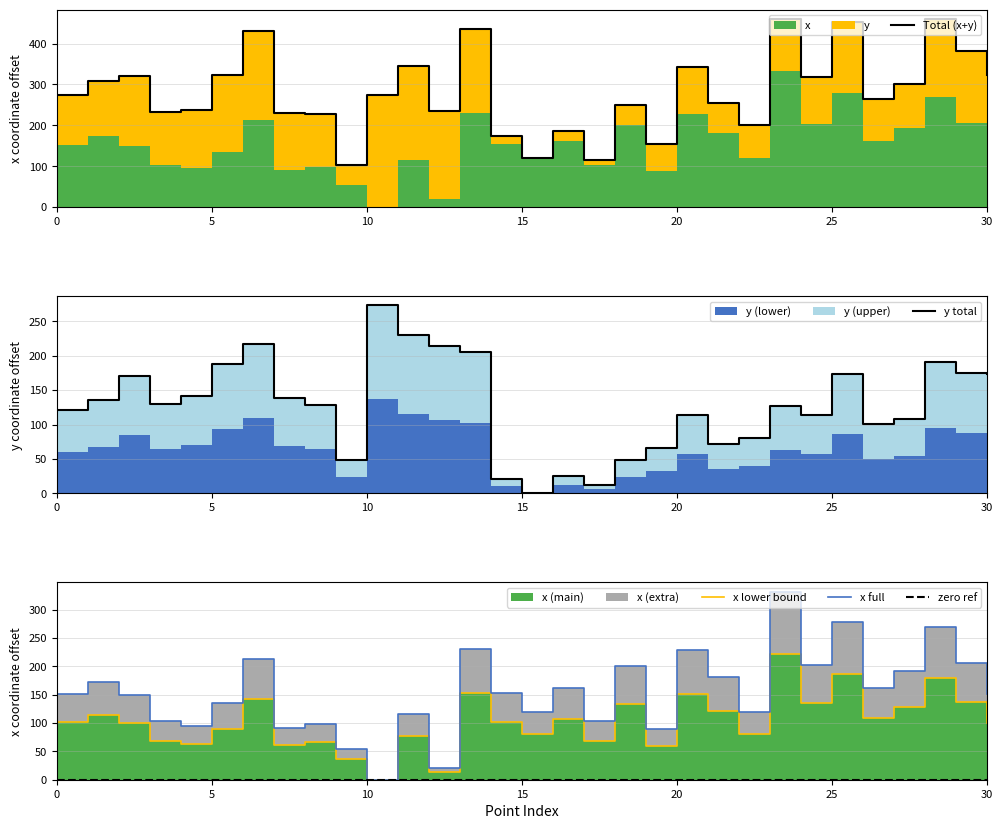

How many lines are shown in the chart?

5